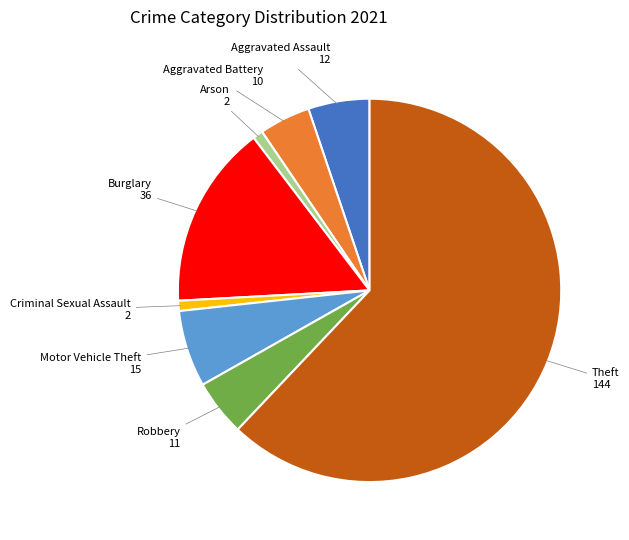

Combined, do Robbery and Arson account for over 50%?

No